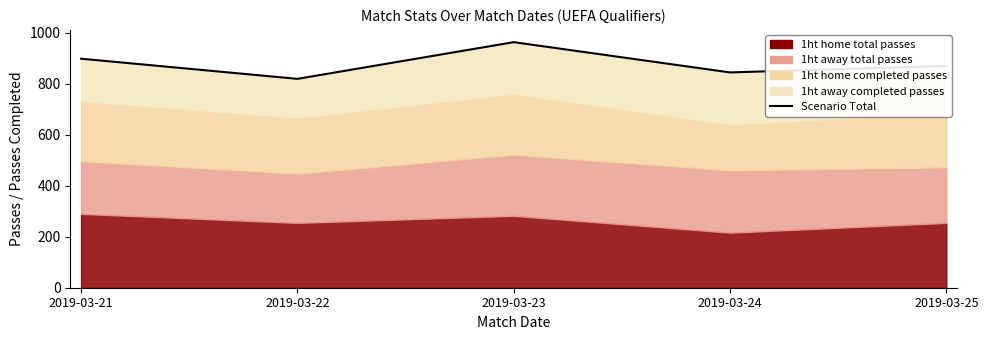

What is the difference between the maximum and second lowest values?

118.7